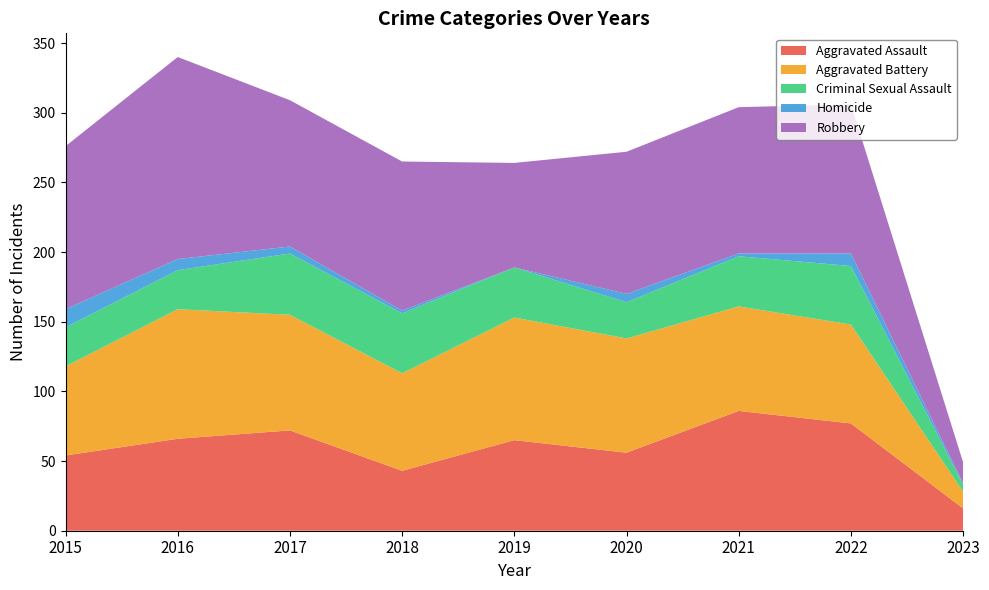

Reading right to left, extract all data points from this chart.

Aggravated Assault: 2023=16	2022=77	2021=86	2020=56	2019=65	2018=43	2017=72	2016=66	2015=54
Aggravated Battery: 2023=12	2022=71	2021=75	2020=82	2019=88	2018=70	2017=83	2016=93	2015=64
Criminal Sexual Assault: 2023=5	2022=42	2021=36	2020=26	2019=36	2018=43	2017=44	2016=28	2015=28
Homicide: 2023=1	2022=9	2021=2	2020=6	2019=0	2018=2	2017=5	2016=8	2015=13
Robbery: 2023=15	2022=107	2021=105	2020=102	2019=75	2018=107	2017=105	2016=145	2015=117